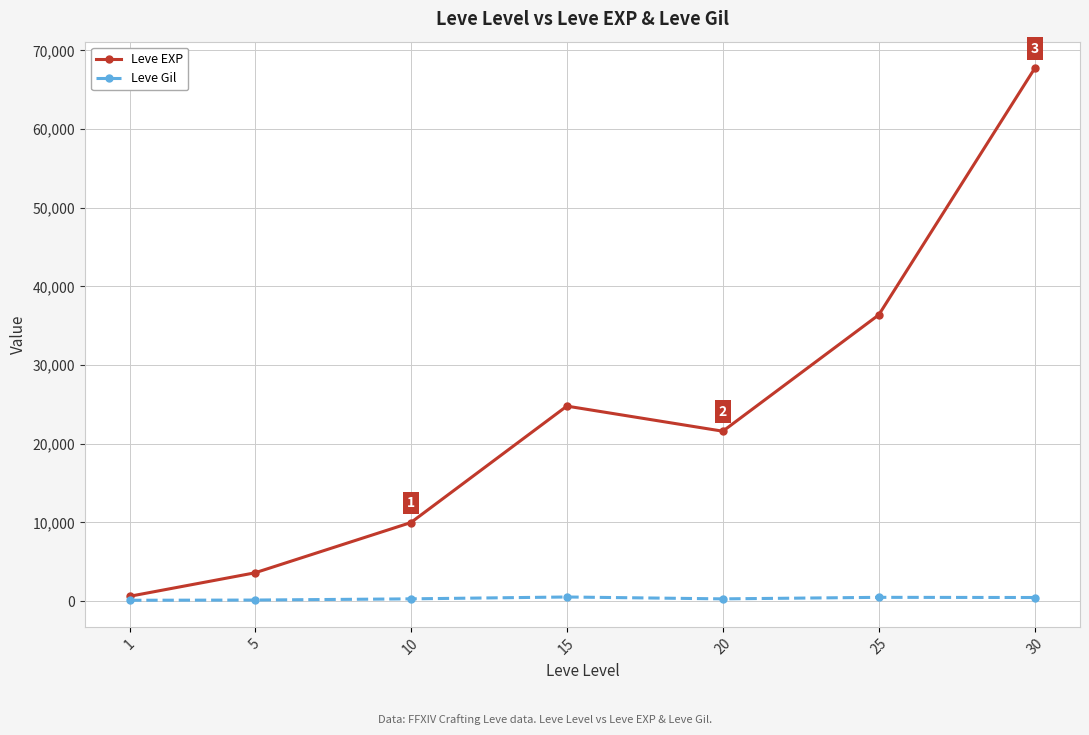

How many data points does each series have?

7